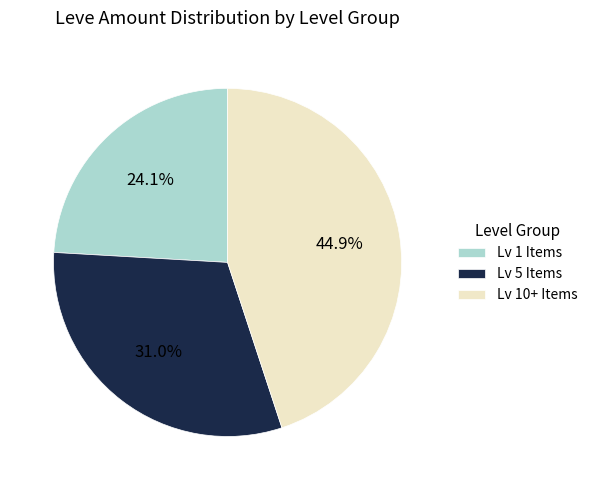

How many slices are in this pie chart?

3